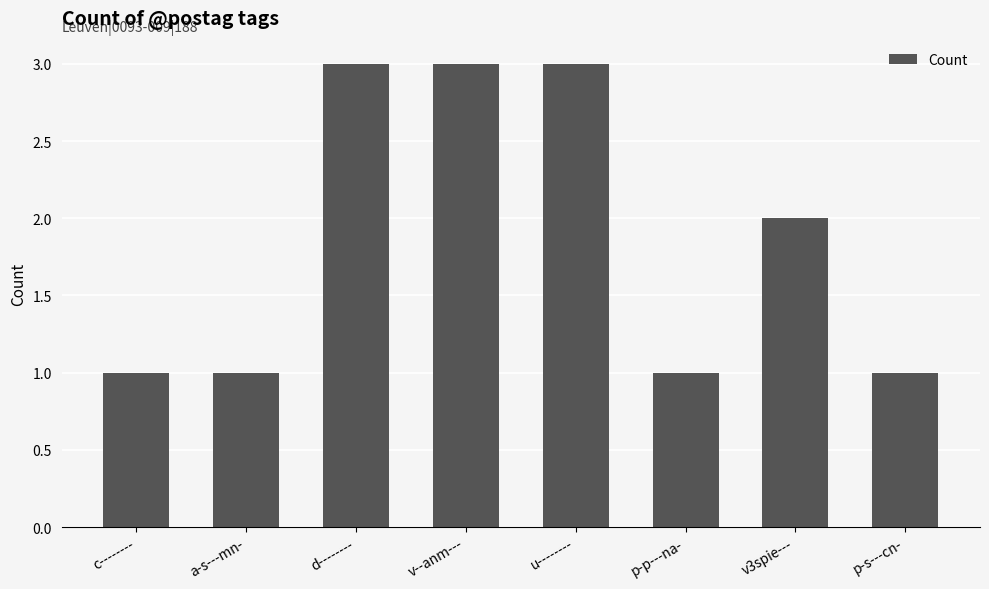

Which has a higher value, p-p---na- or v3spie---?

v3spie---